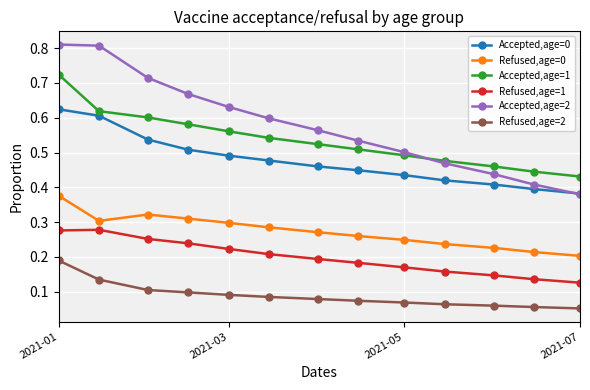

True or false: Refused,age=0 and Accepted,age=0 cross at least once.

False